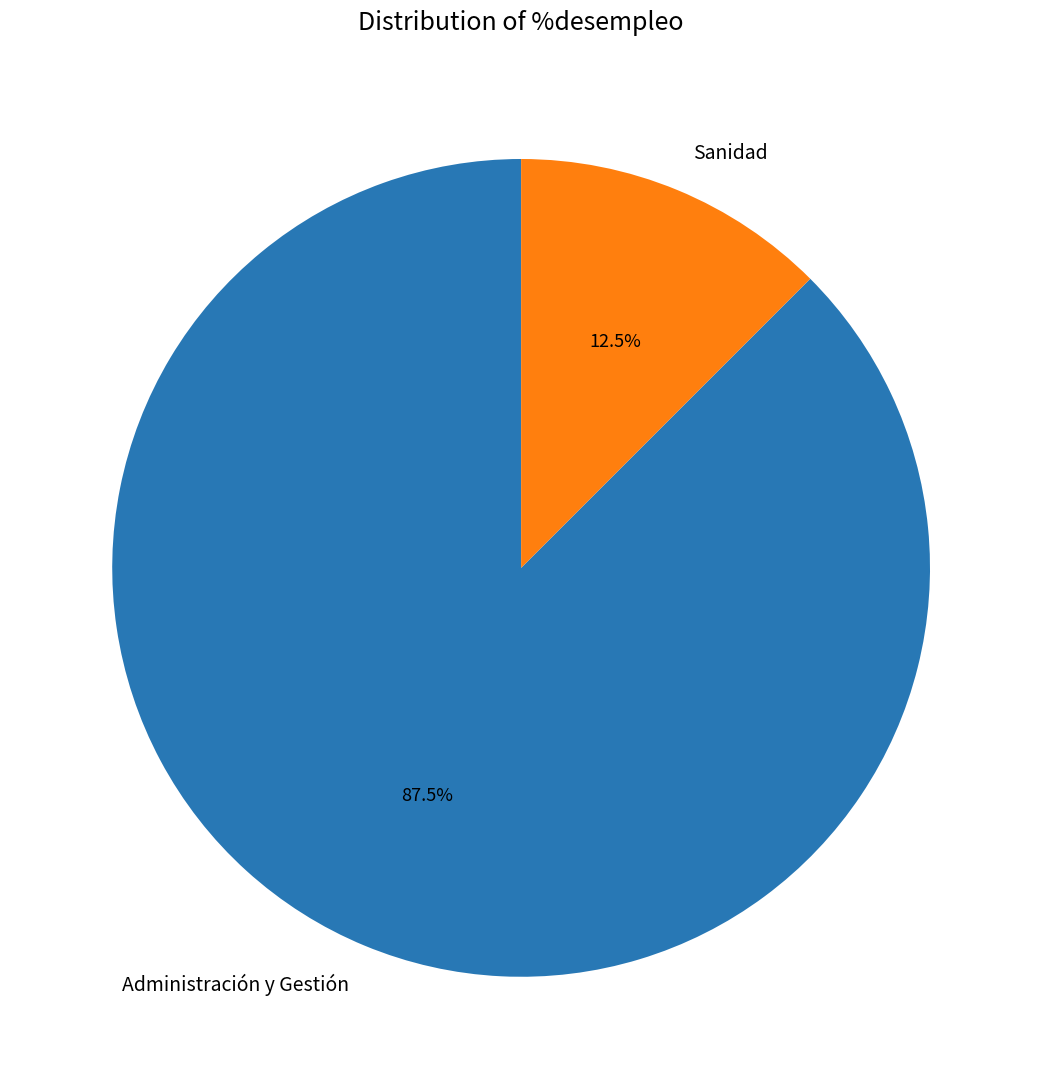

Which slice represents more than half of the pie?

Administración y Gestión